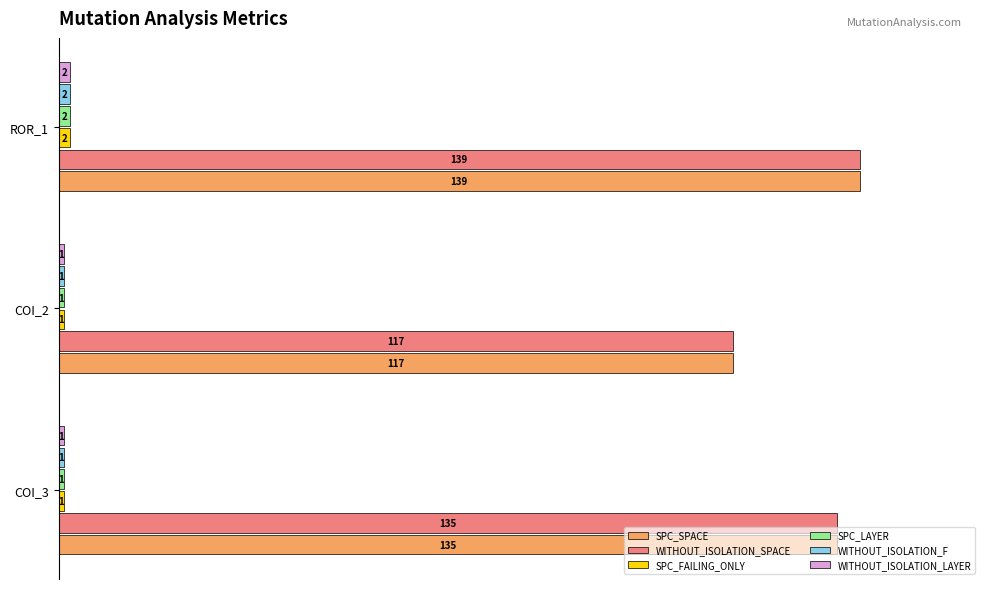

Rank the series by their maximum value, from highest to lowest.

SPC_SPACE, WITHOUT_ISOLATION_SPACE, SPC_FAILING_ONLY, SPC_LAYER, WITHOUT_ISOLATION_F, WITHOUT_ISOLATION_LAYER